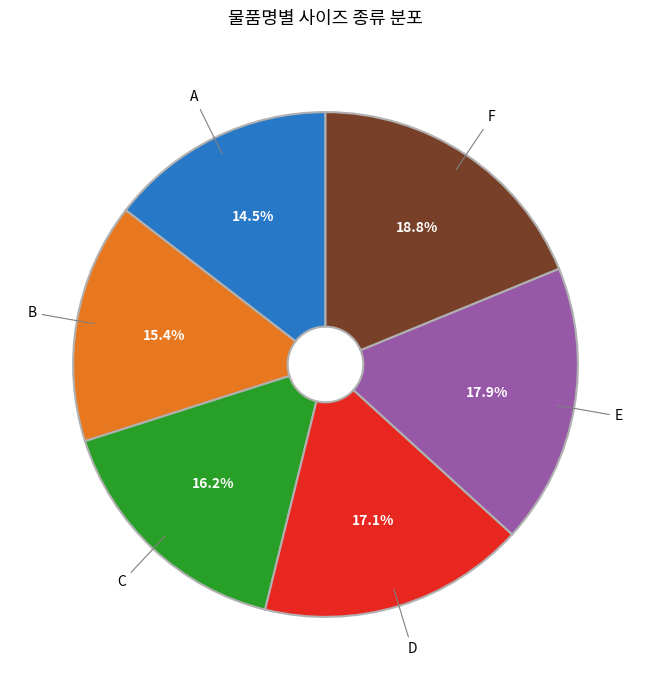

What is the smallest slice in the pie chart?

A